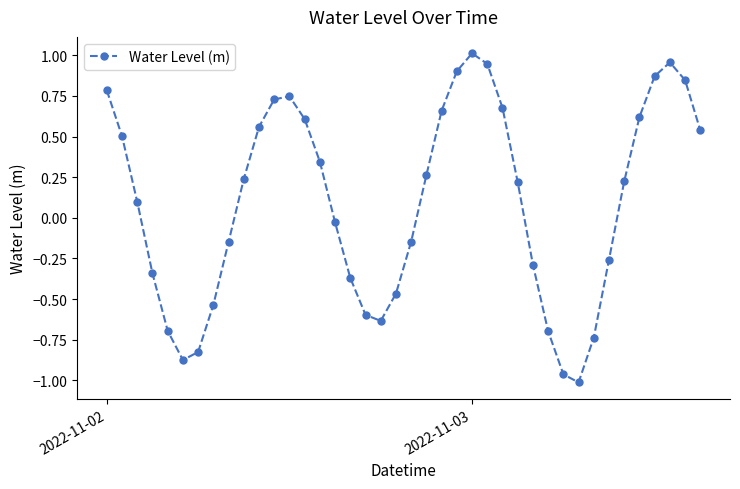

How many interior local peaks (higher than both neighbors) does the data have?

3